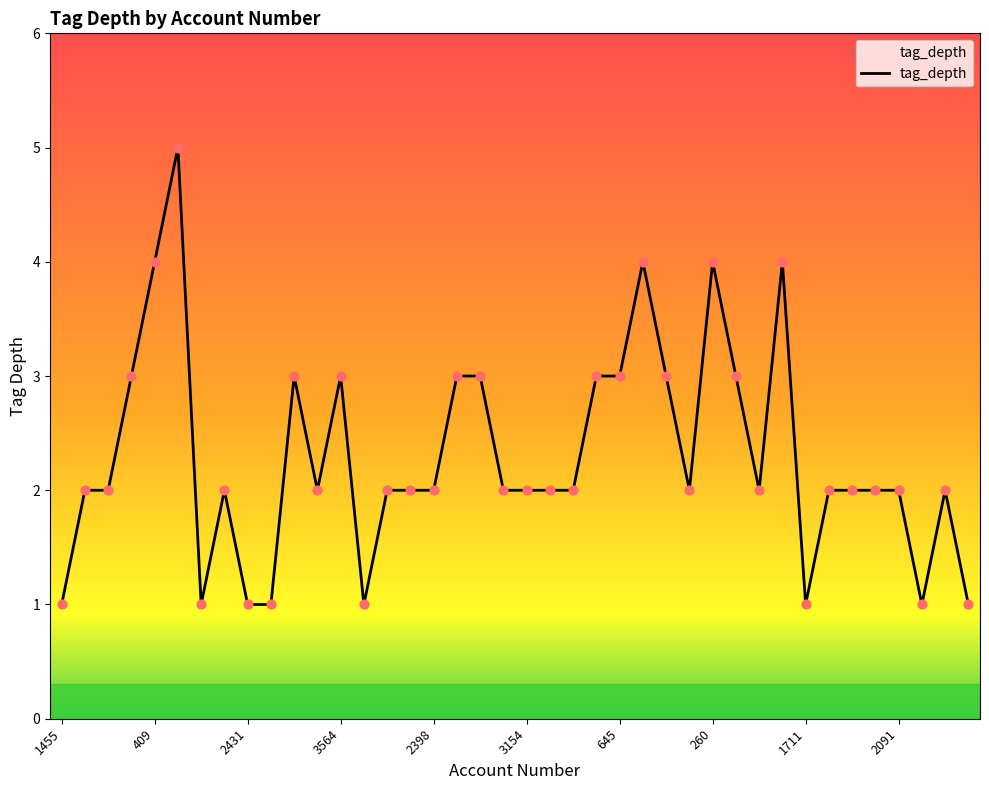

What is the maximum value shown in the chart?

5